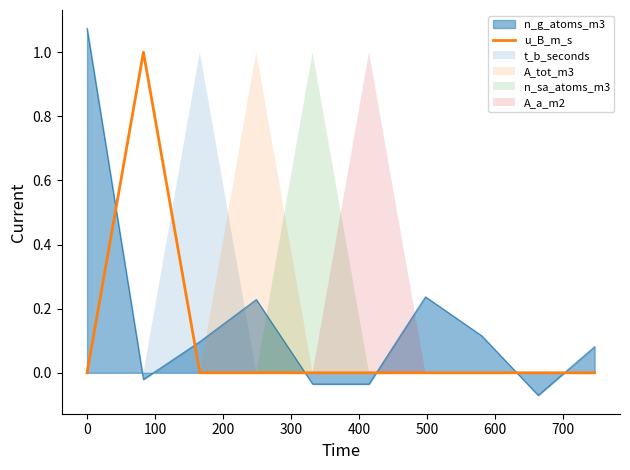

How many times do n_g_atoms_m3 and u_B_m_s cross each other?

6